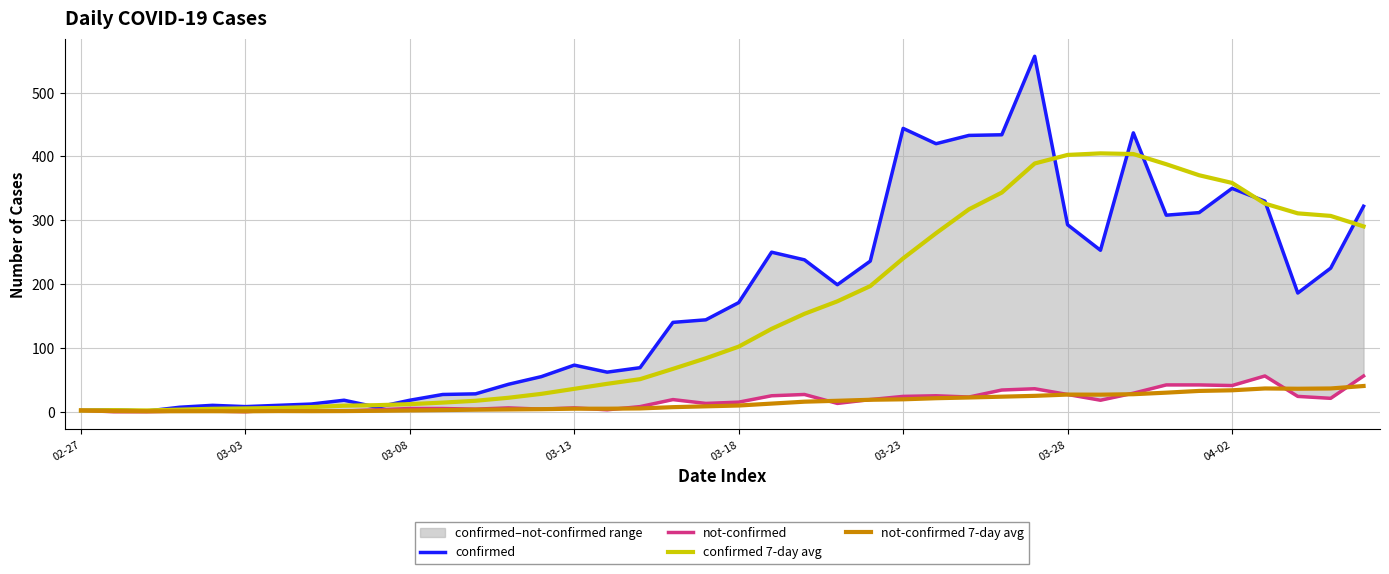

What is the difference between the highest and lowest values at 22?

222.3